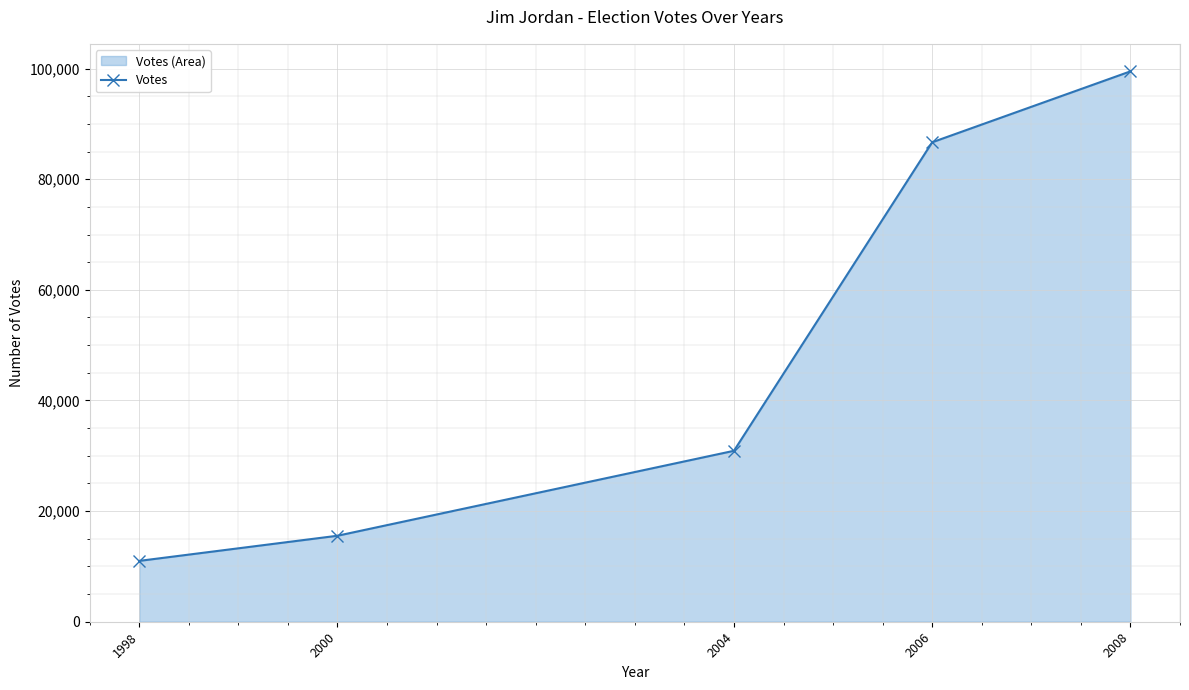

What is the greatest value displayed?

99499